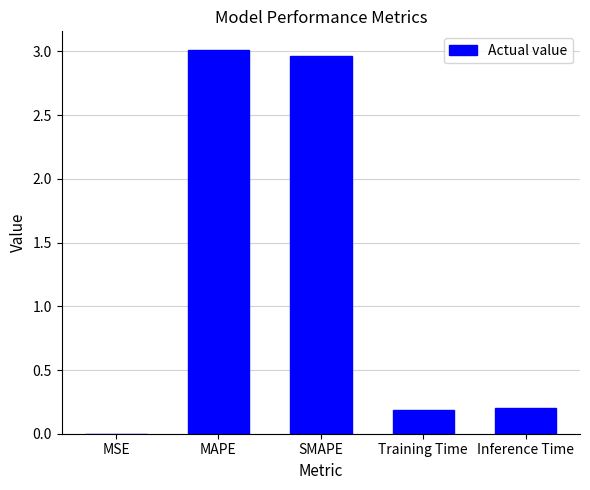

What is the sum of all values?

6.4